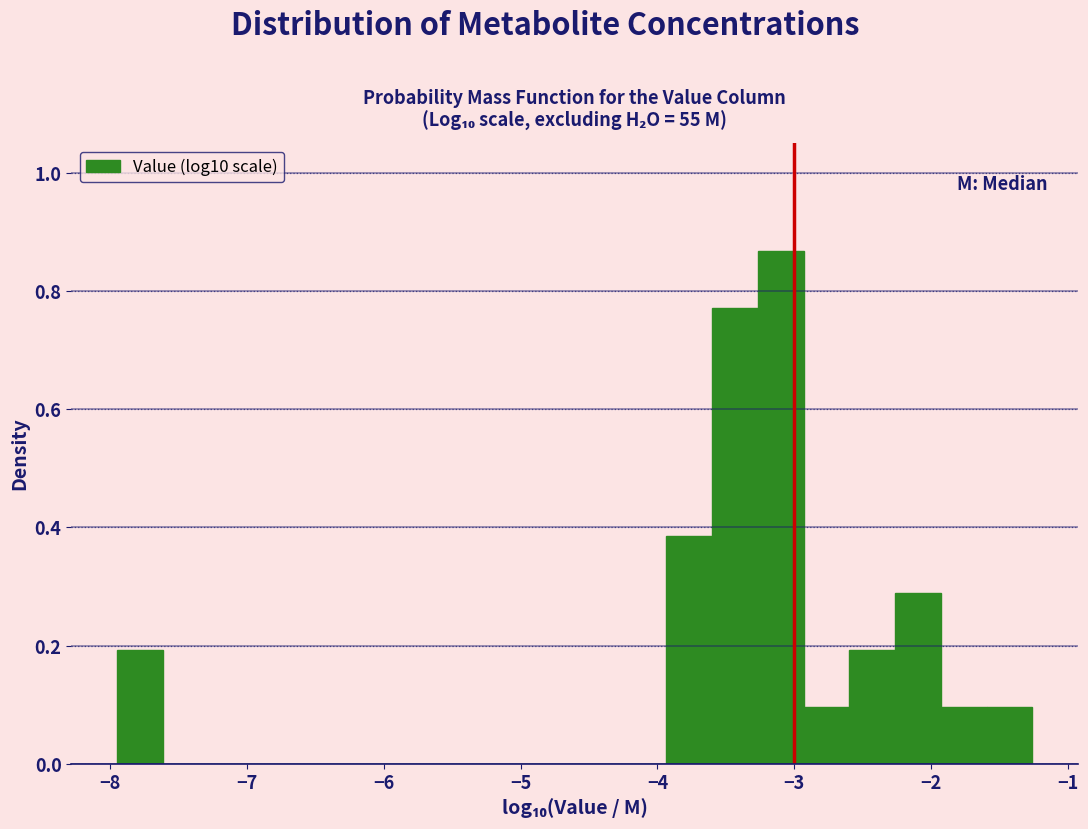

Around what value on the x-axis is the tallest bar? Give the approximate position of its centre, as read against the axis.

-3.1